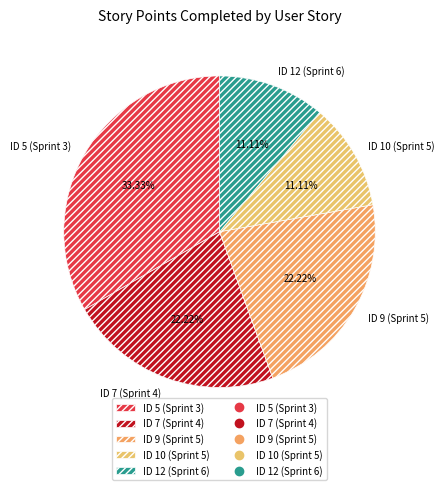

Which has a higher value, ID 9 (Sprint 5) or ID 5 (Sprint 3)?

ID 5 (Sprint 3)